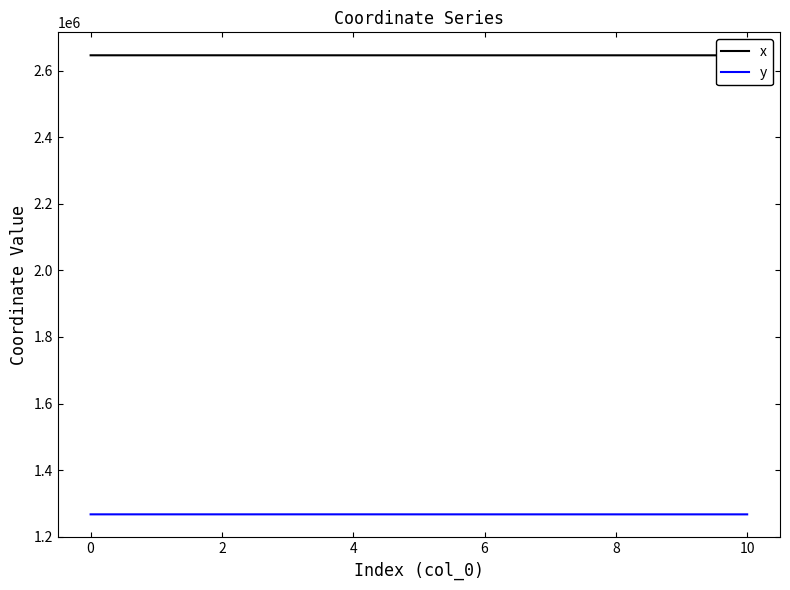

What are all the series names shown in the legend?

x, y